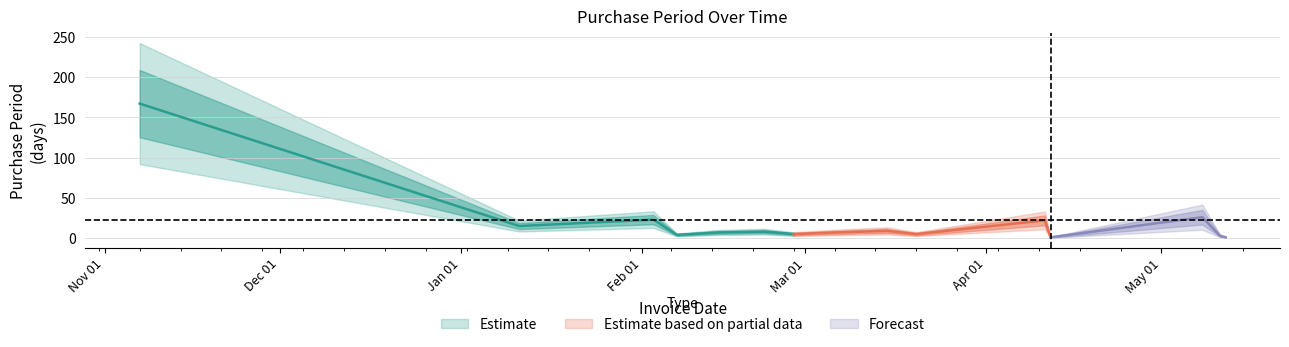

At which label is the value closest to 84?

2016-12-27